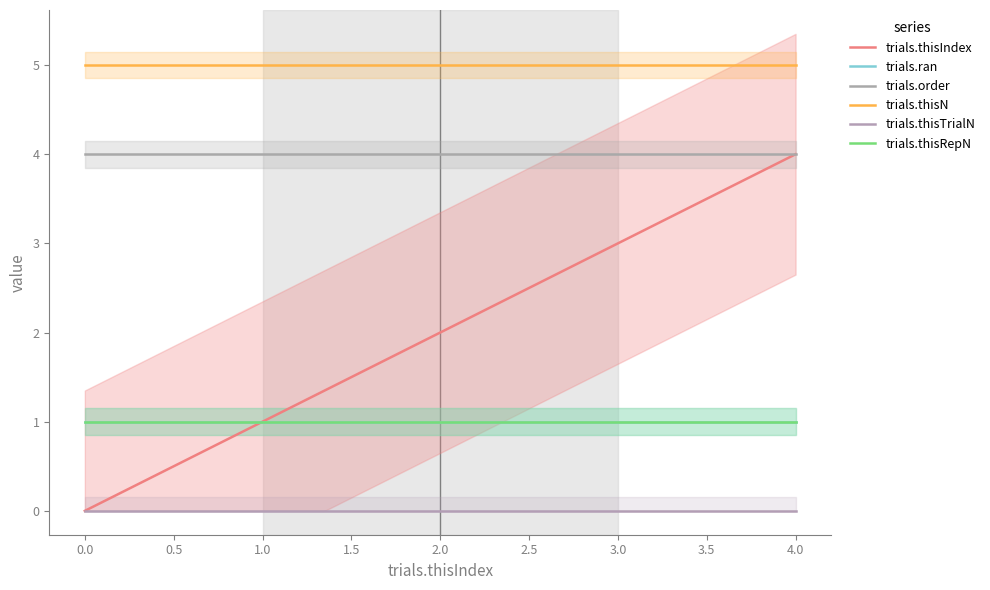

What is the difference between the trials.thisIndex values at 1 and 4?

3